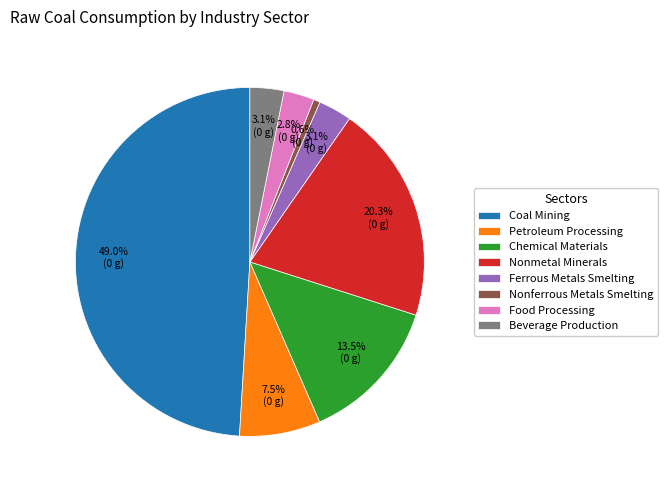

Is Chemical Materials the majority of the pie?

No